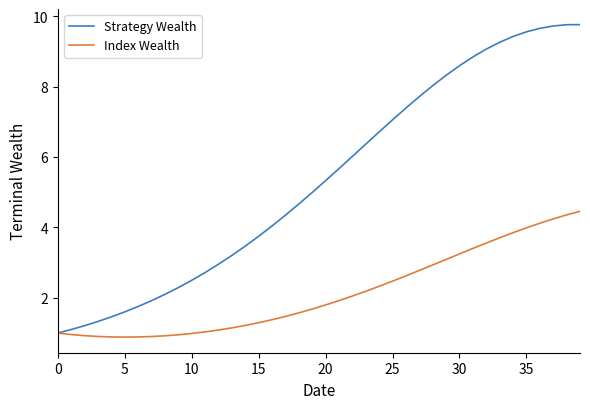

Which series has the largest total across all categories?

Strategy Wealth